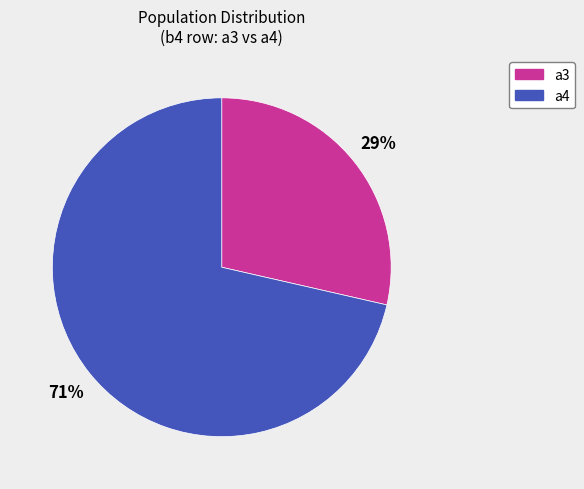

Does any single category account for the majority?

Yes